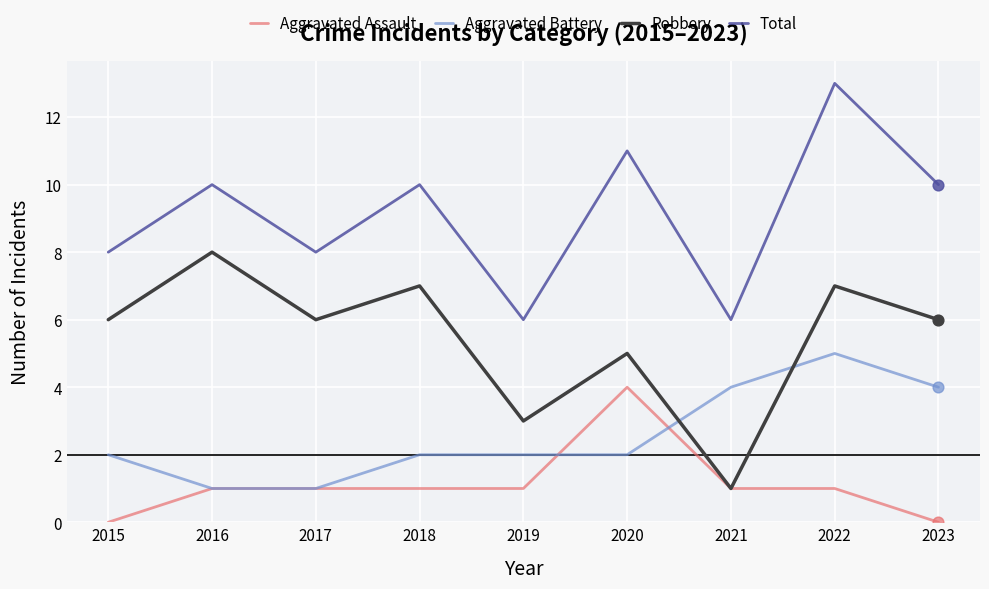

Which series has the largest total across all categories?

Total